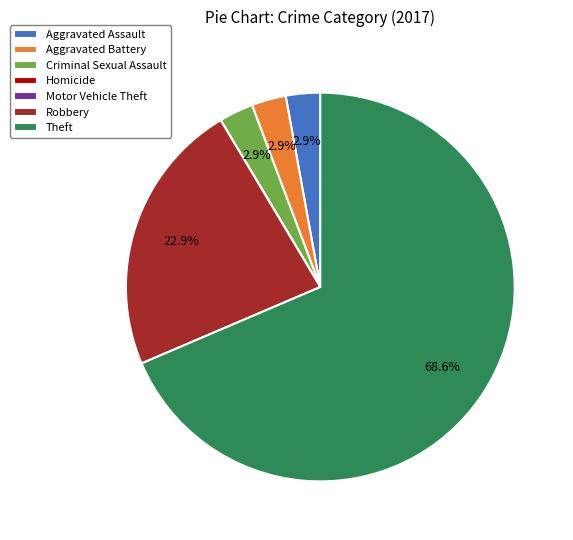

Combined, do Aggravated Assault and Theft account for over 50%?

Yes